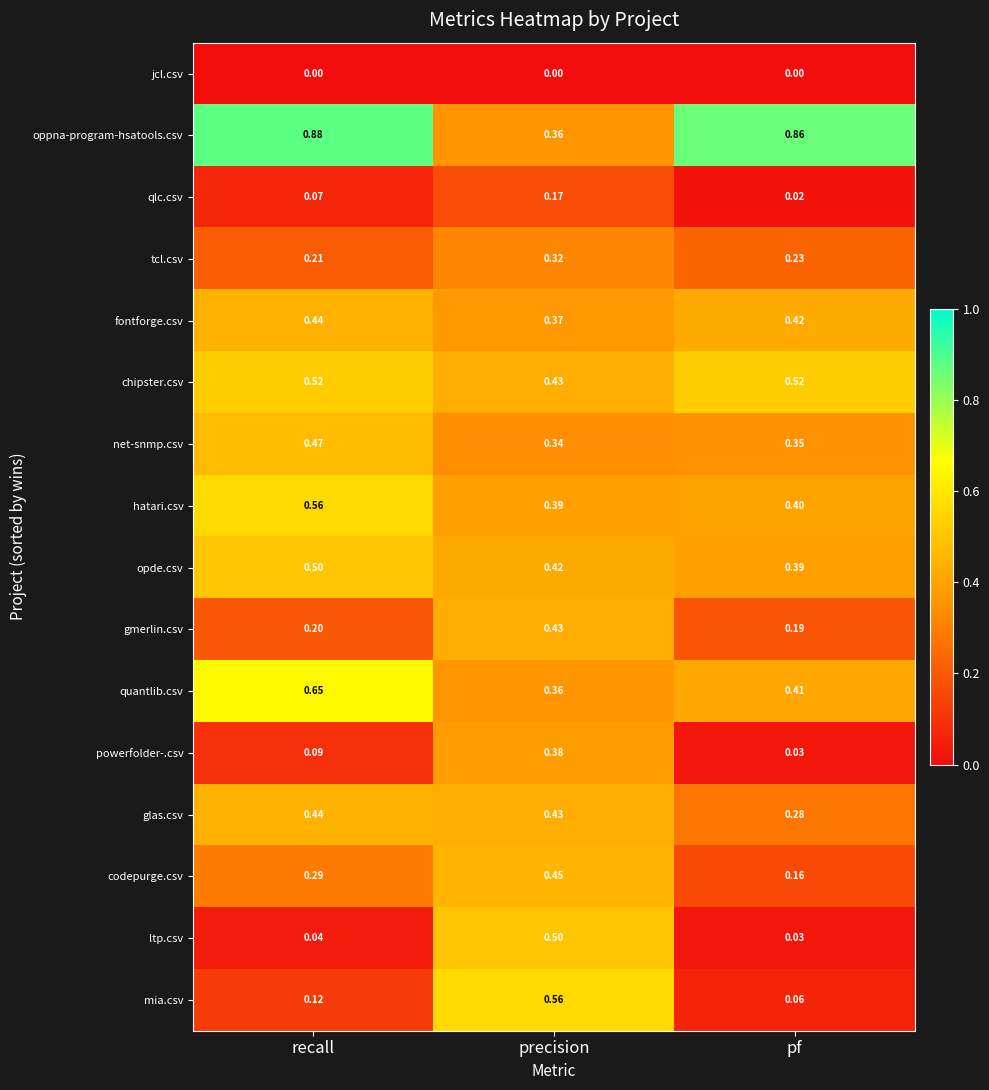

Is the value of jcl.csv at precision greater than the value of mia.csv at precision?

No